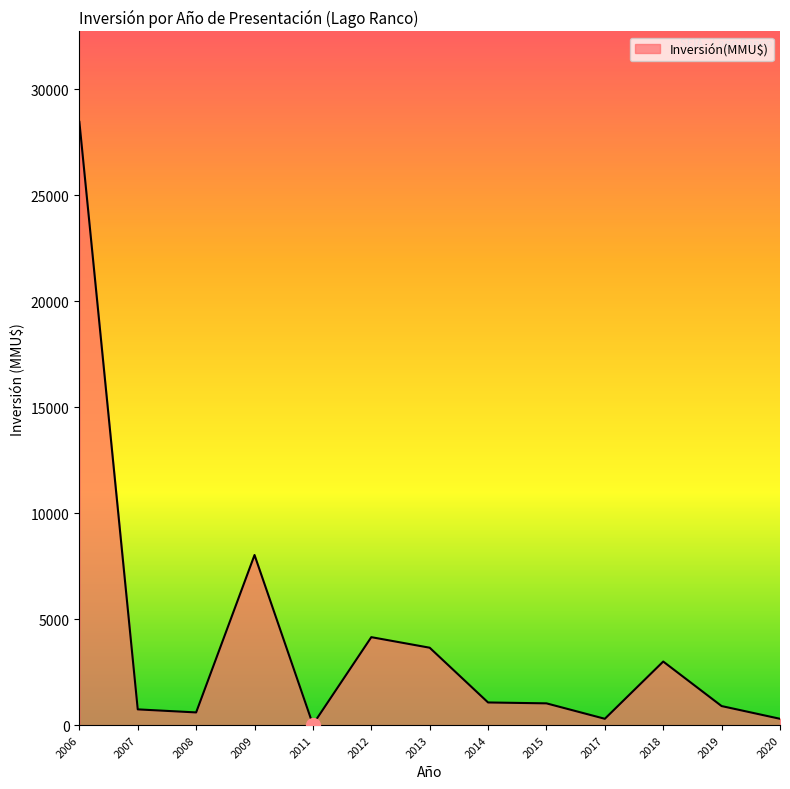

True or false: the data shows 4150 at 2012.

True